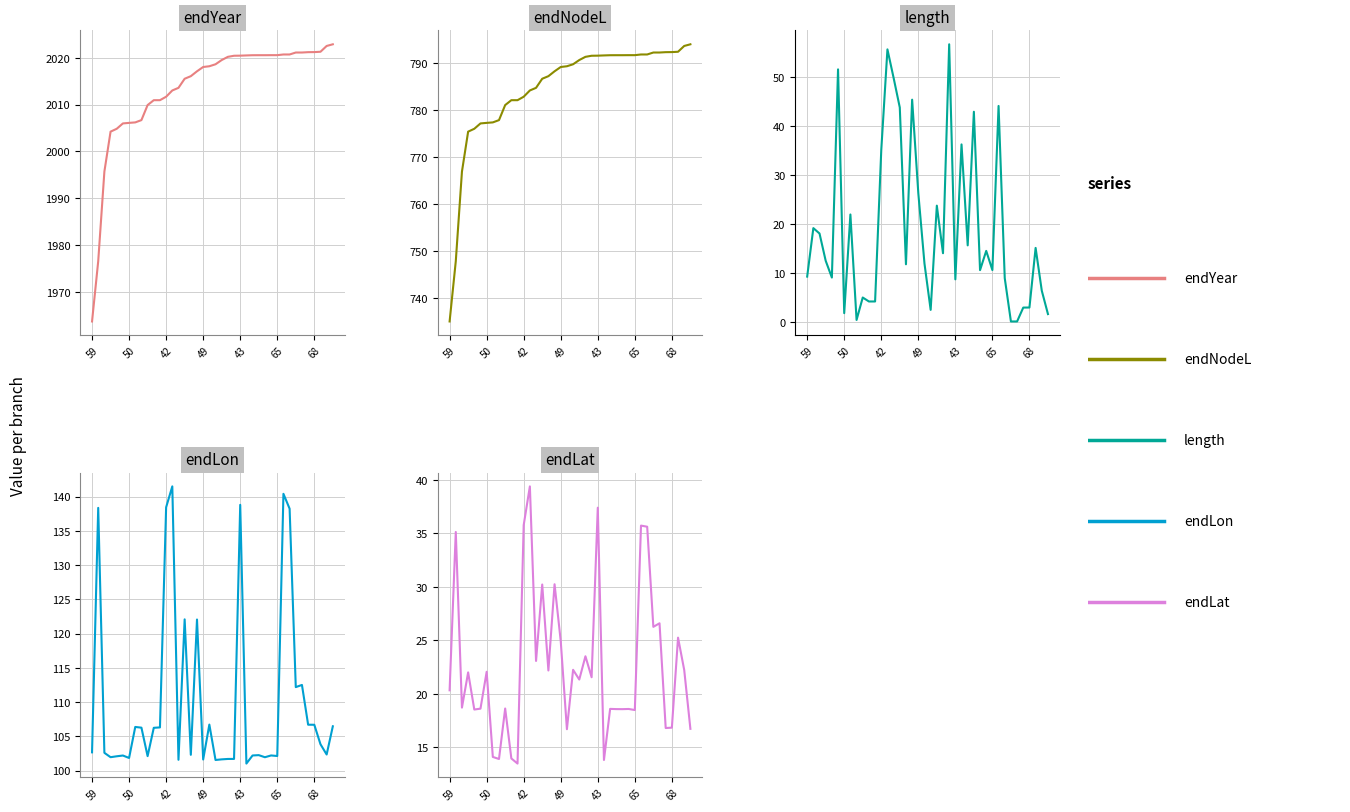

What is the difference between the maximum and minimum values in the endLon series?

40.5